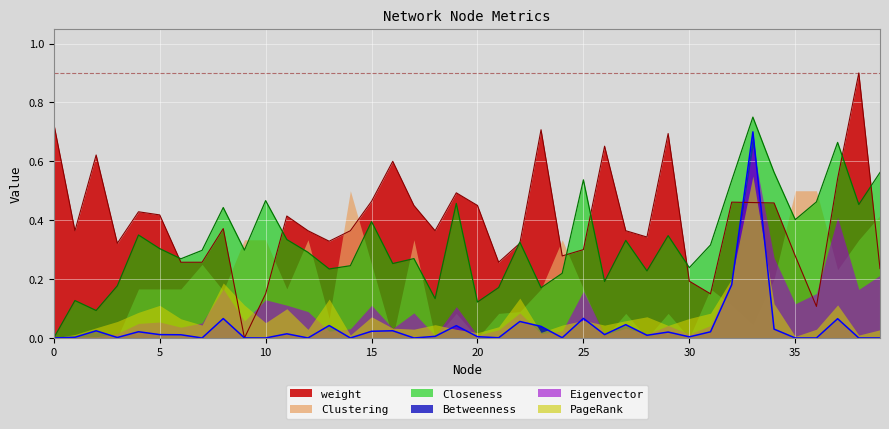

True or false: Closeness and weight intersect in this chart.

True